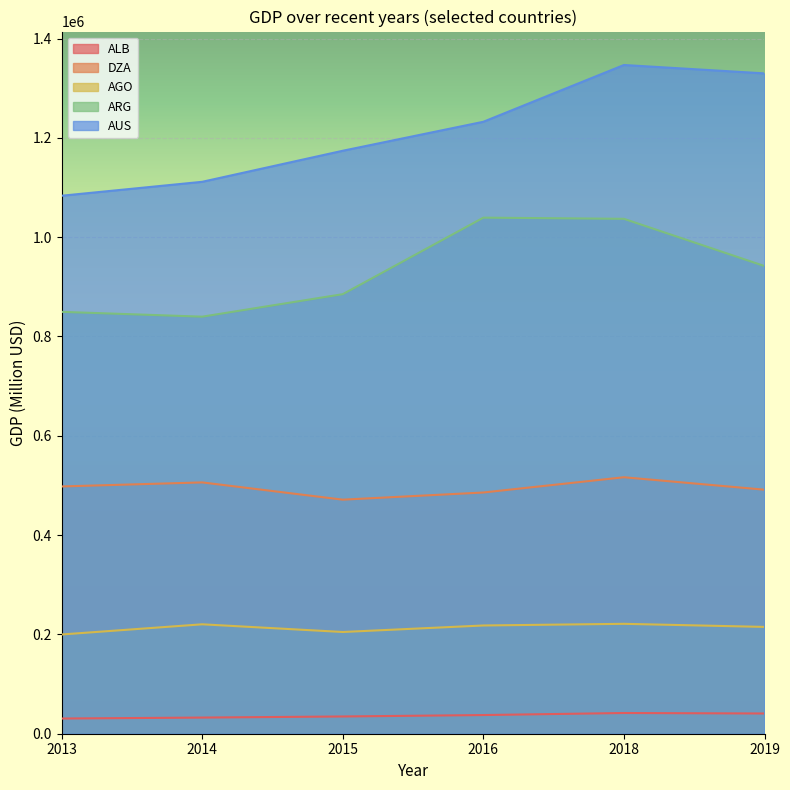

Is the value of DZA at 2015 greater than the value of ARG at 2019?

No